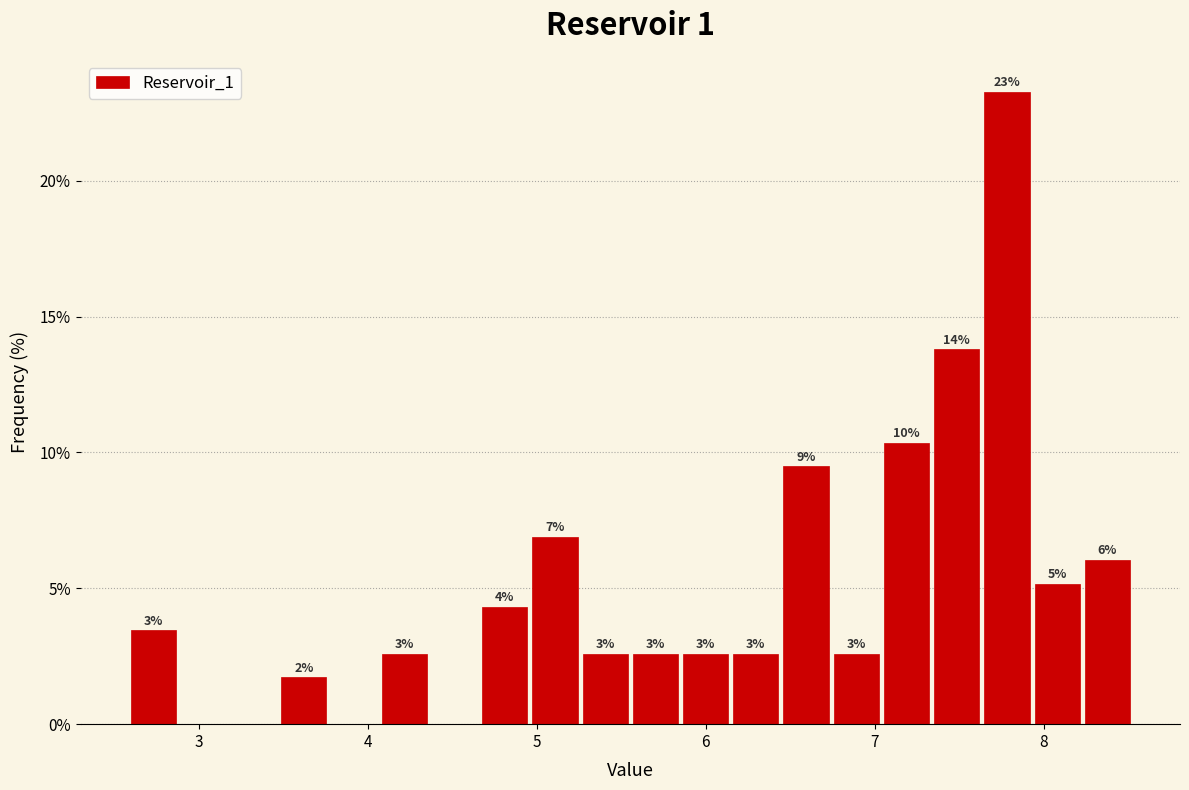

Read against the x-axis, roughly where is the centre of the tallest bar?

7.8